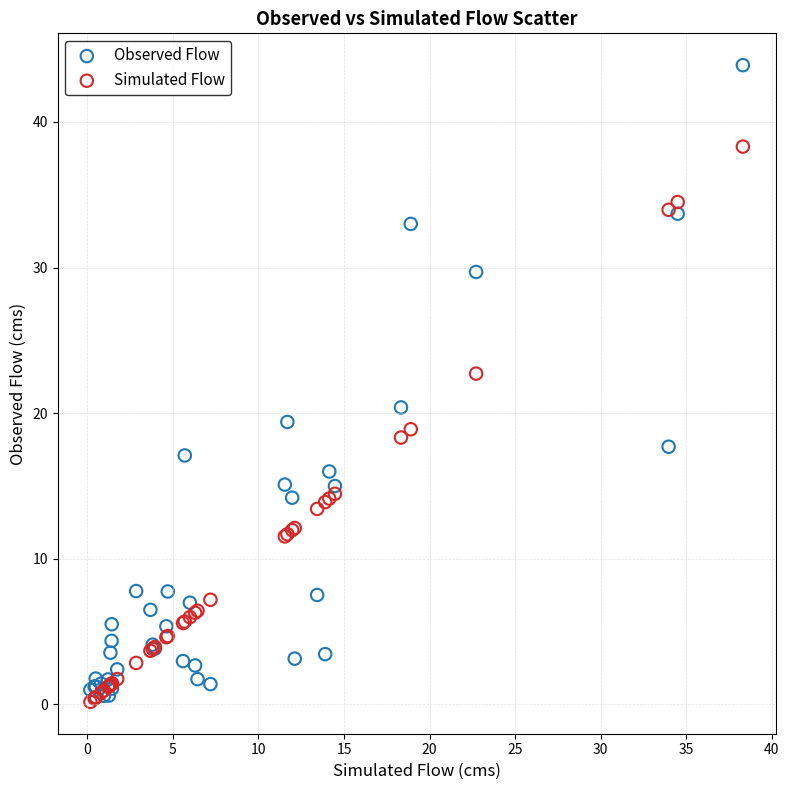

Across all series, what Y value is closest to 22?

22.7